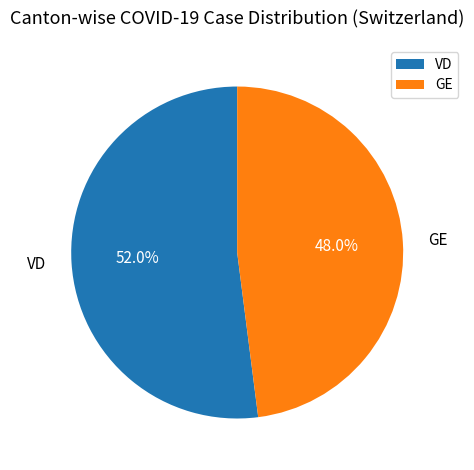

Rank the categories by value from lowest to highest.

GE, VD